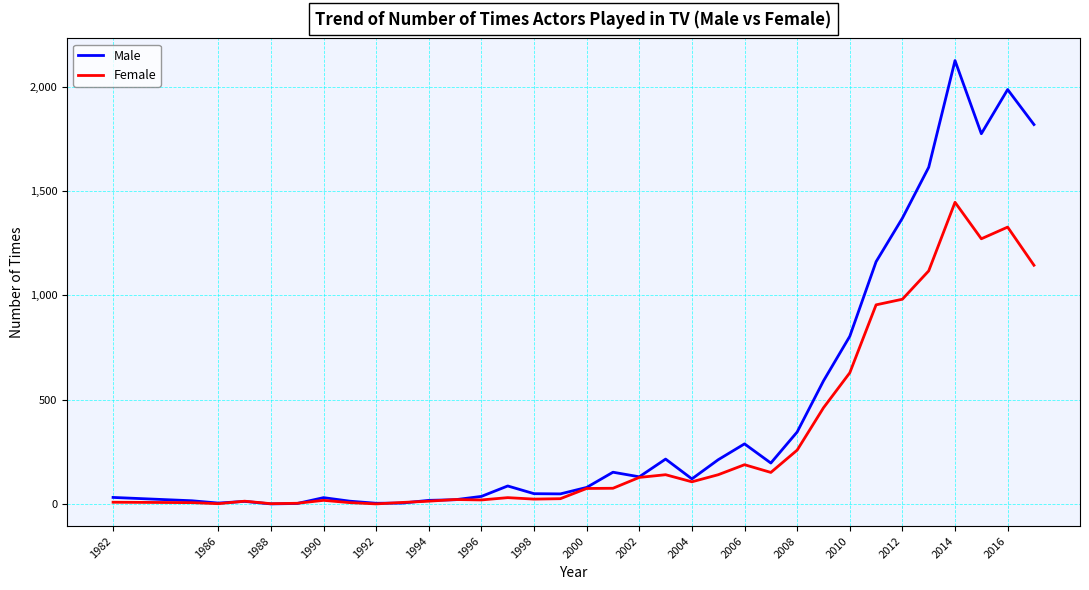

How many values in the Male series are below 120?

17